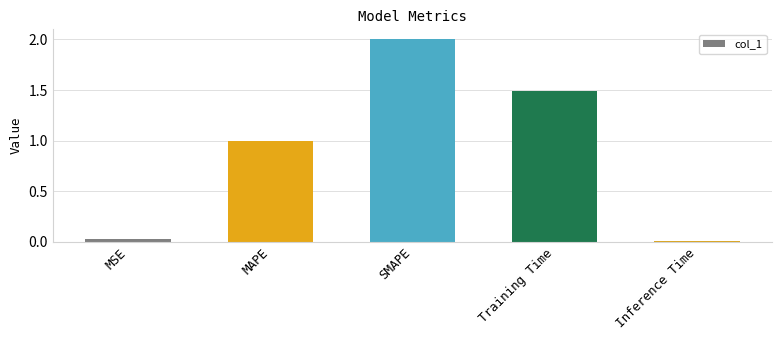

What is the change in value from MAPE to Inference Time?

-1.0